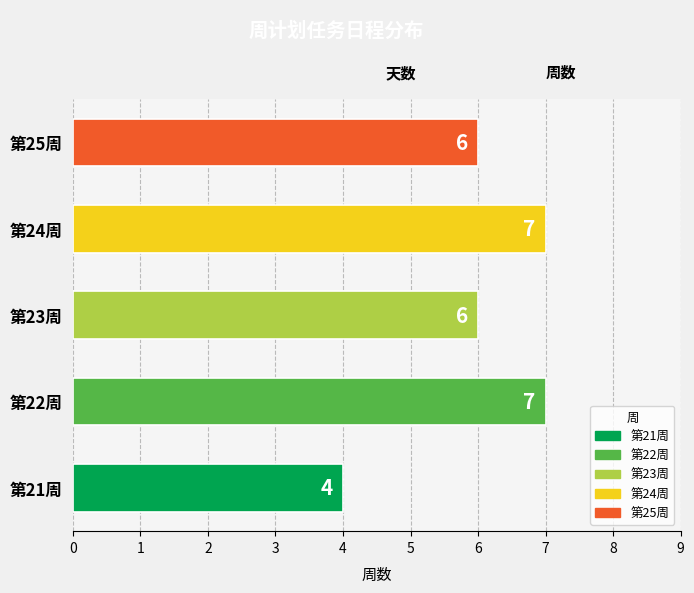

What is the smallest value displayed?

4